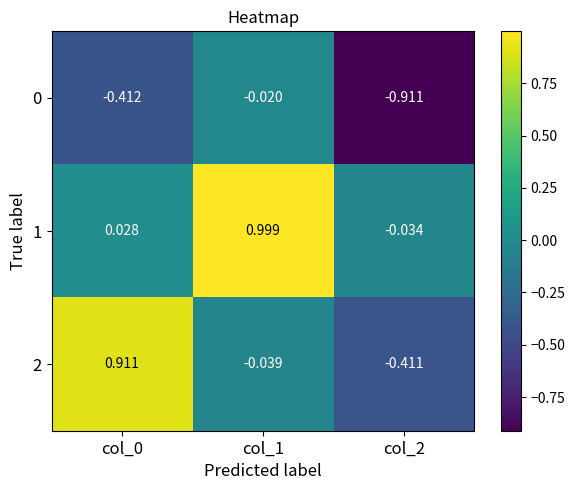

What is the difference between the highest and lowest values at col_0?

1.3